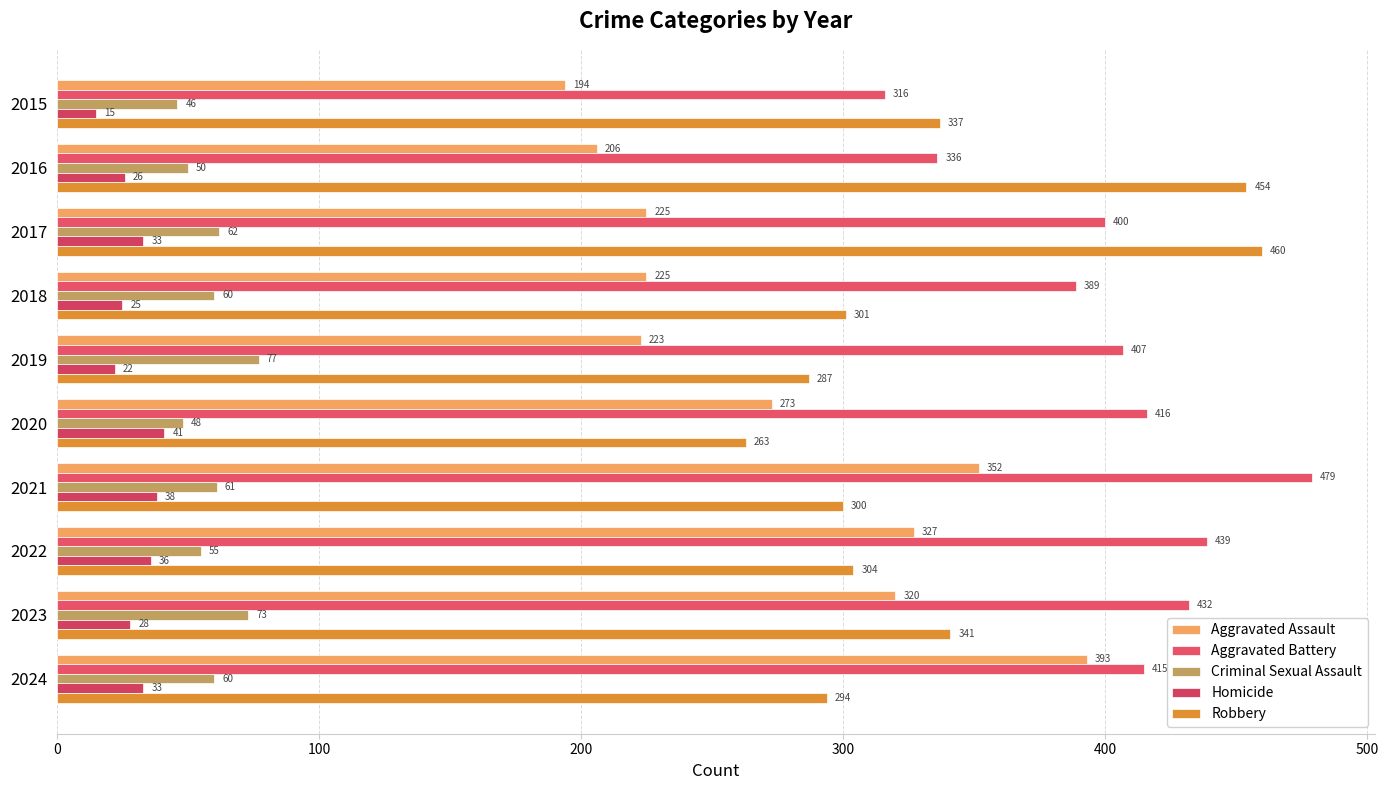

What is the average value of the Homicide series?

30